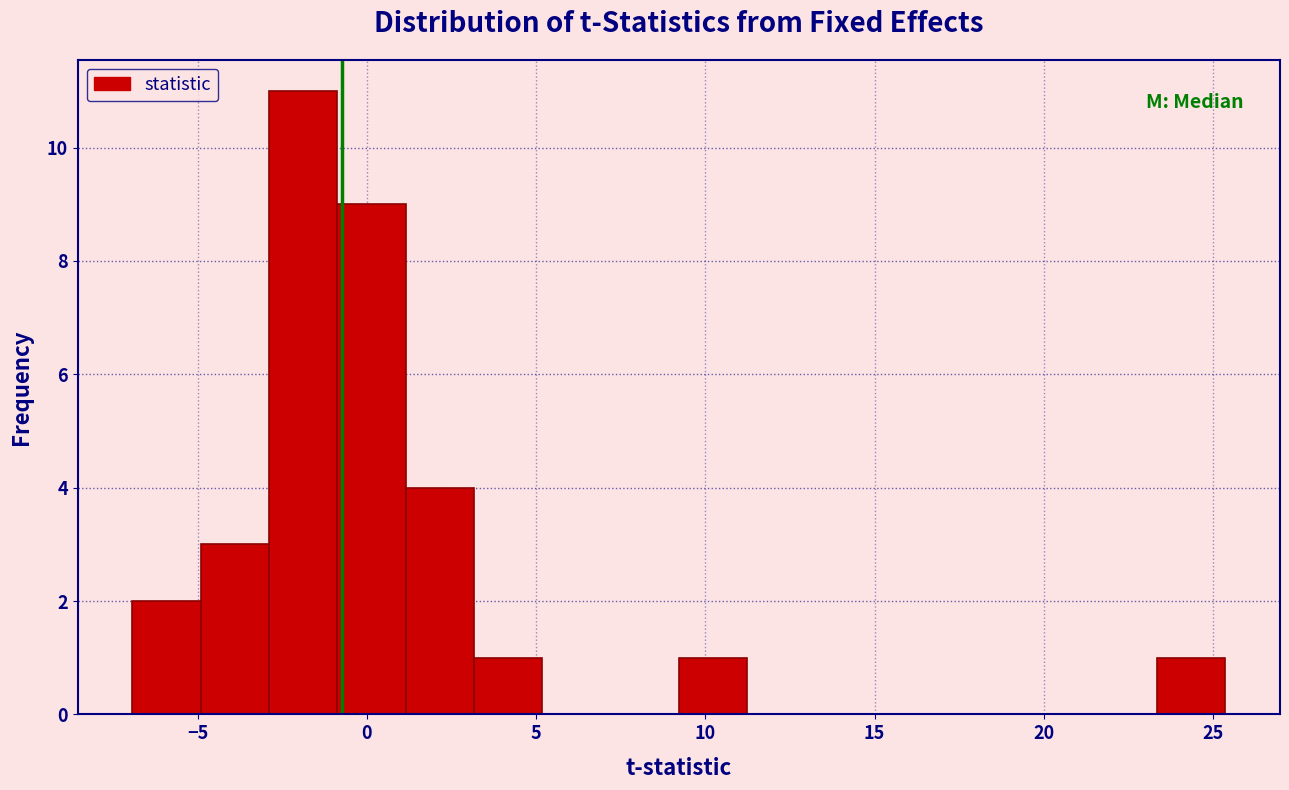

What is the height of the bar covering -3.0 to -1.0 on the x-axis? Neither the bar edges nor the heights are printed on the chart, so give them approximately, as read against the axes.

11